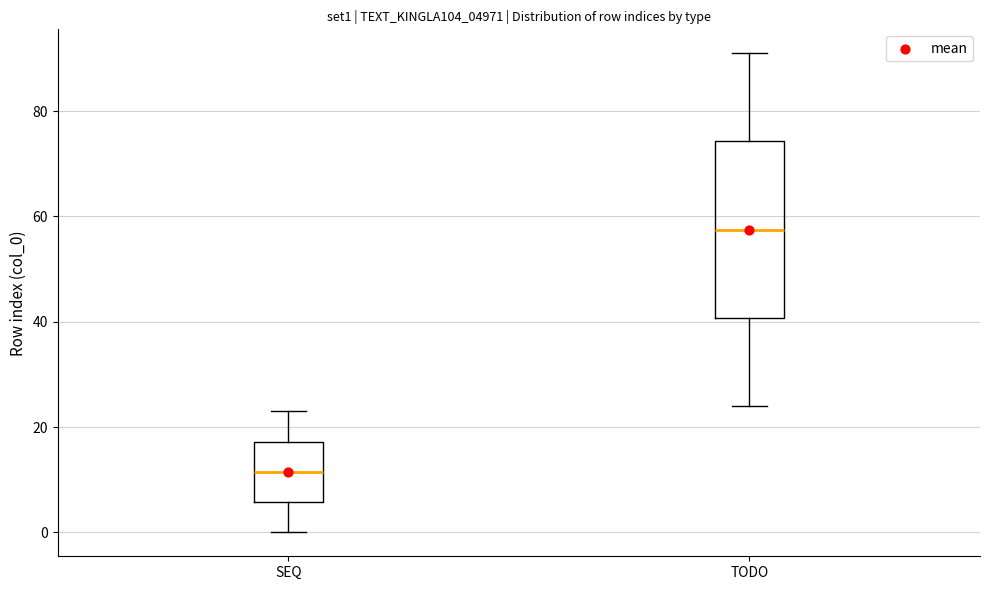

Where does the upper whisker of the box for SEQ end on the y-axis? The values are not printed on the chart, so give them approximately, as read against the axis.

24